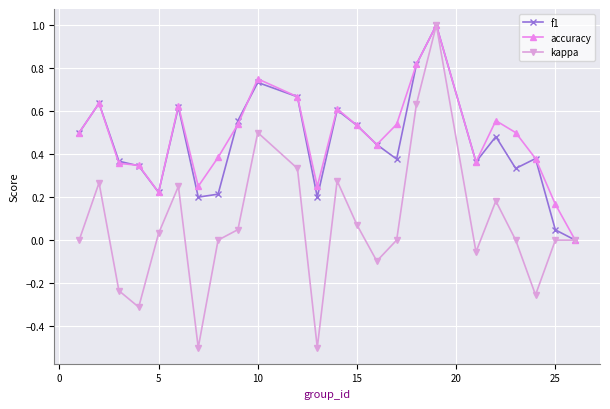

What is the maximum value for accuracy?

1.0